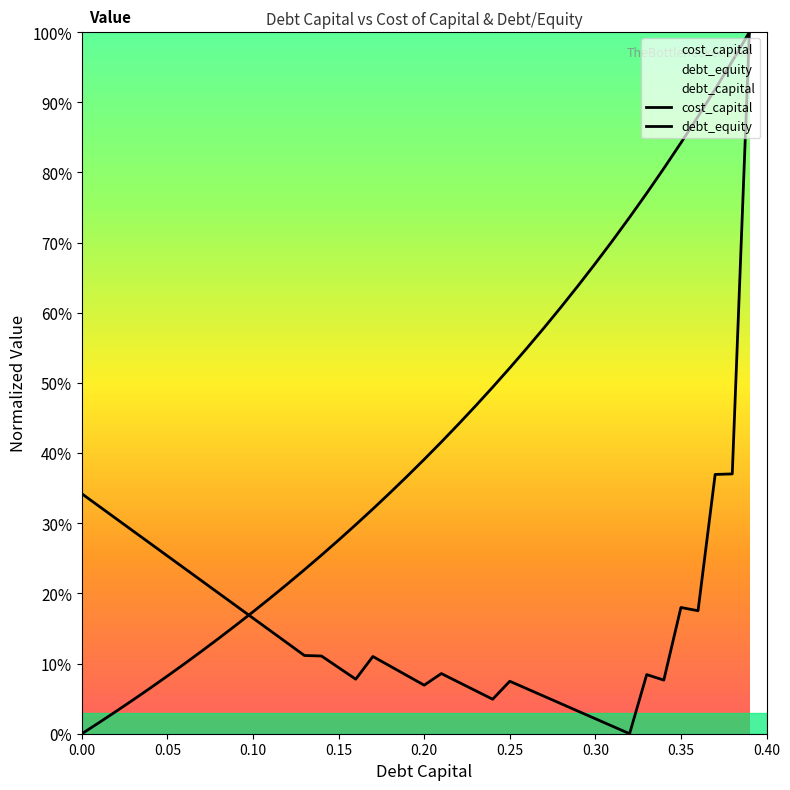

Which series changed the most between 0.08 and 0.22?

debt_capital